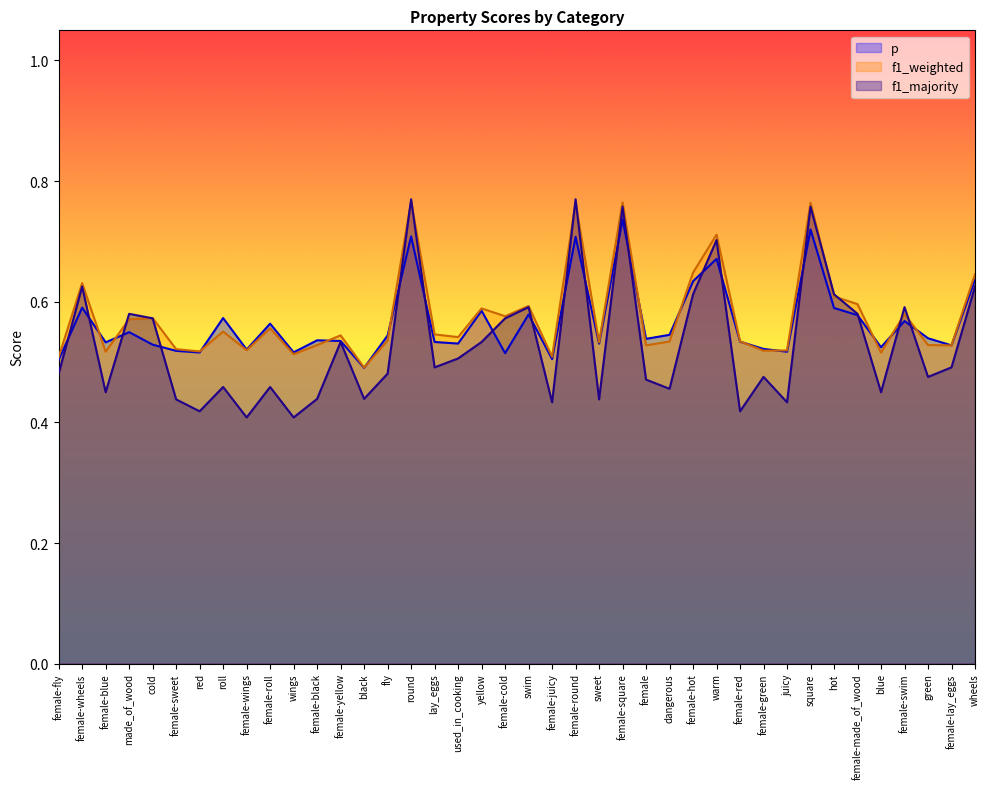

At how many categories does at least one series exceed 0?

40